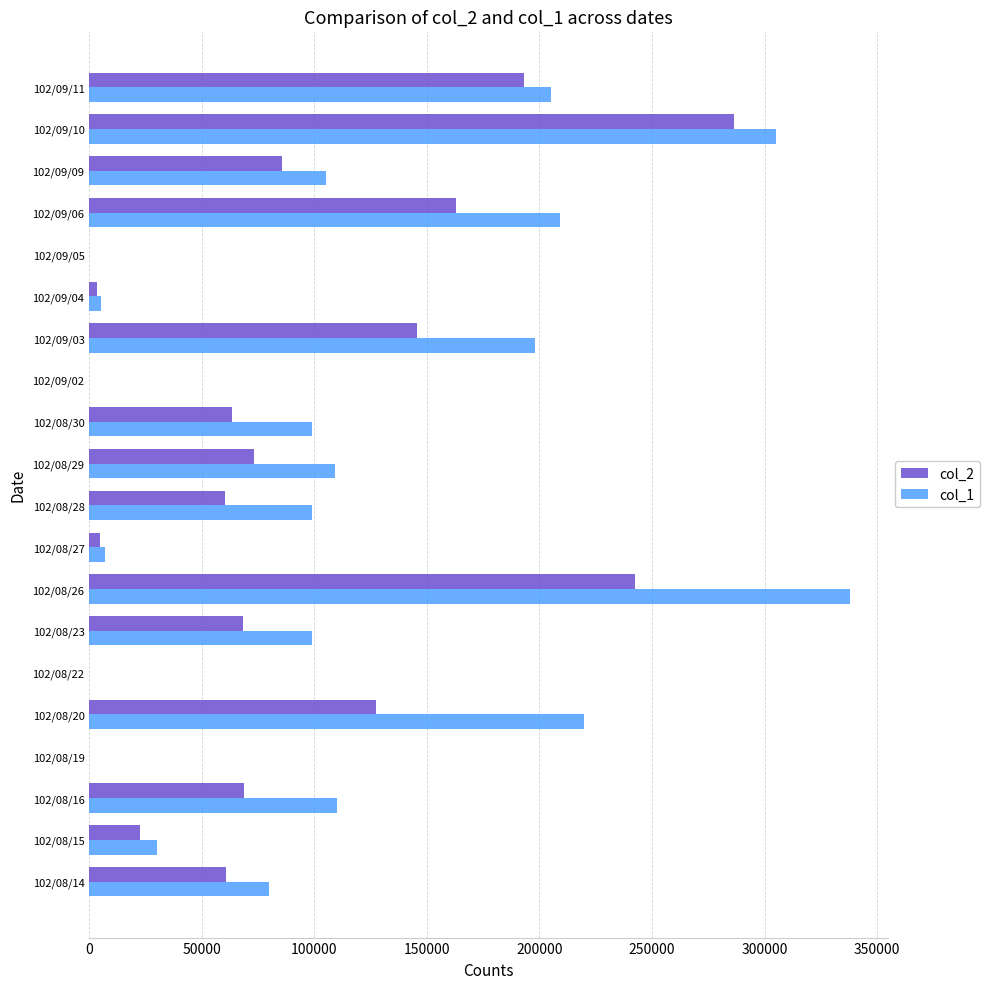

Which series has the largest total across all categories?

col_1